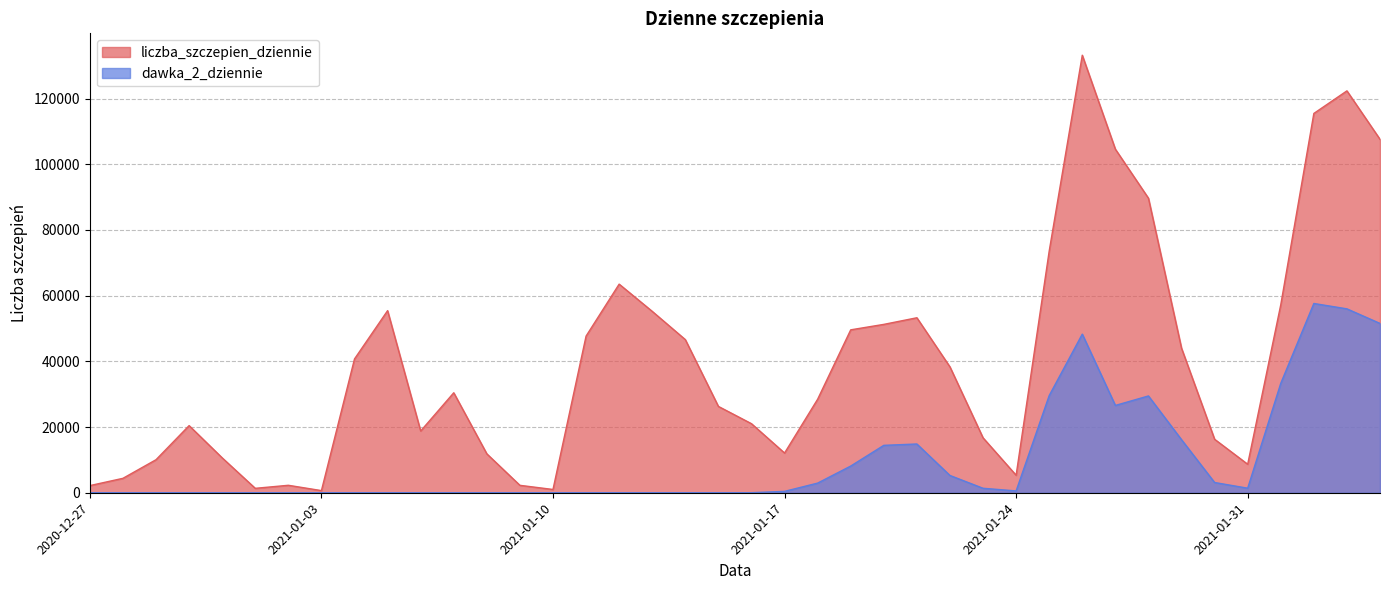

True or false: dawka_2_dziennie and liczba_szczepien_dziennie intersect in this chart.

False